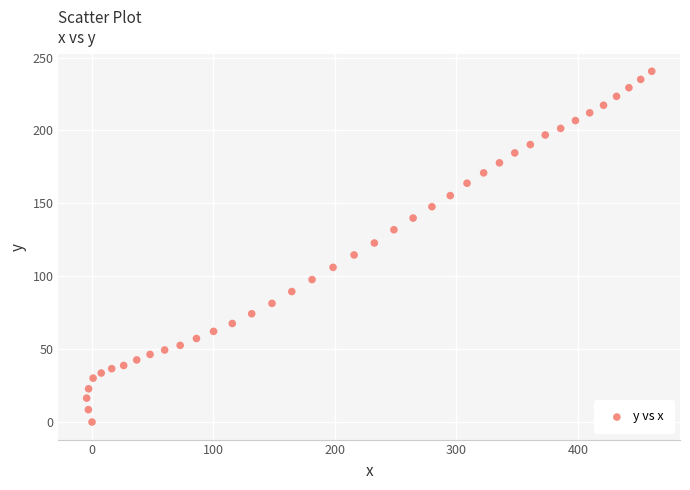

What is the range of Y values (max minus min)?

240.6